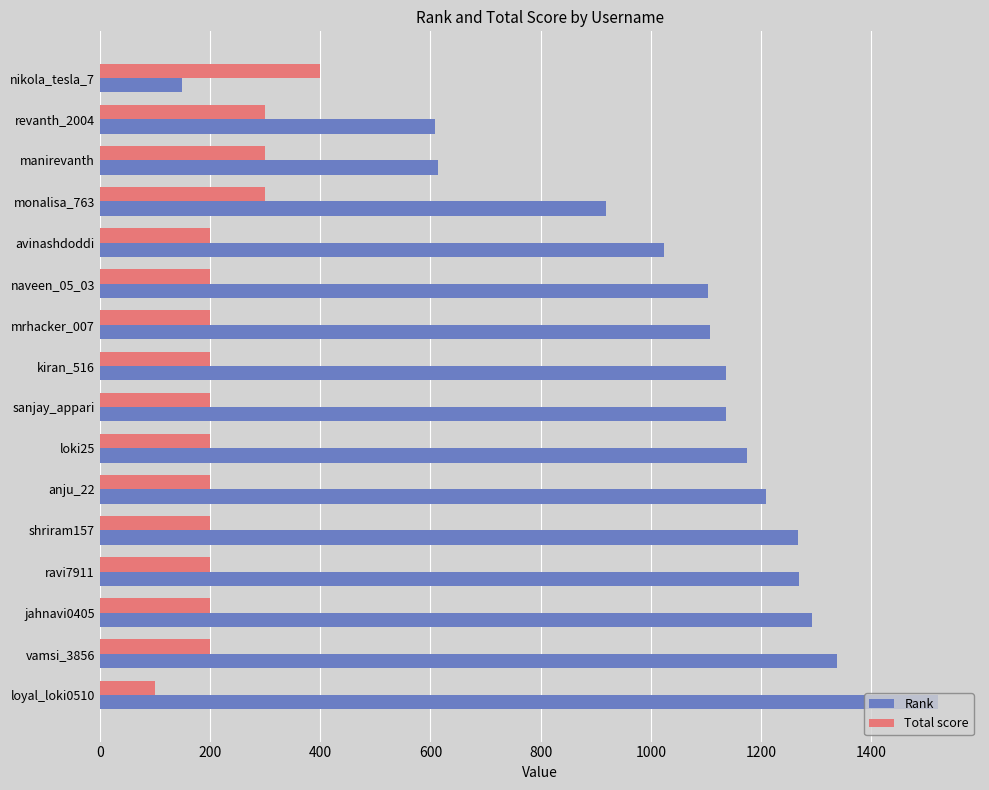

The Rank series shows 1993 at vamsi_3856. True or false?

False